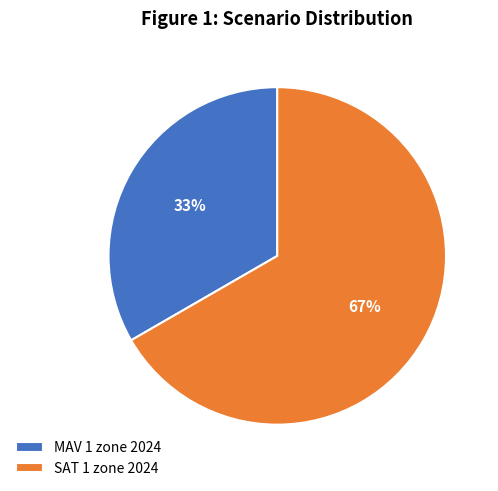

How many slices are in this pie chart?

2